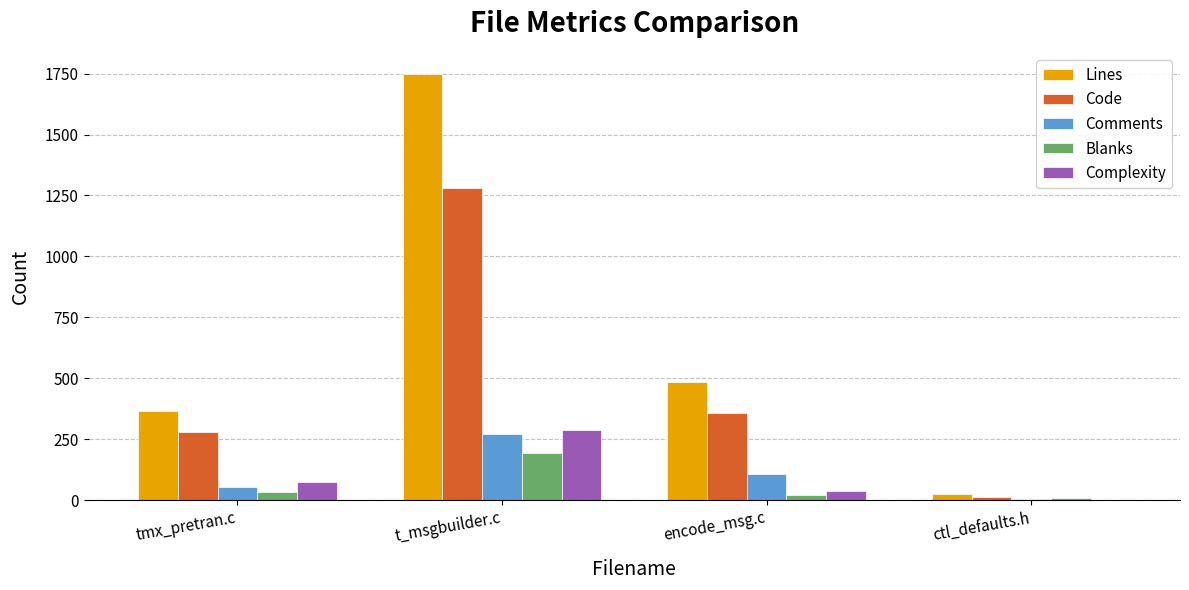

Which series has the largest total across all categories?

Lines